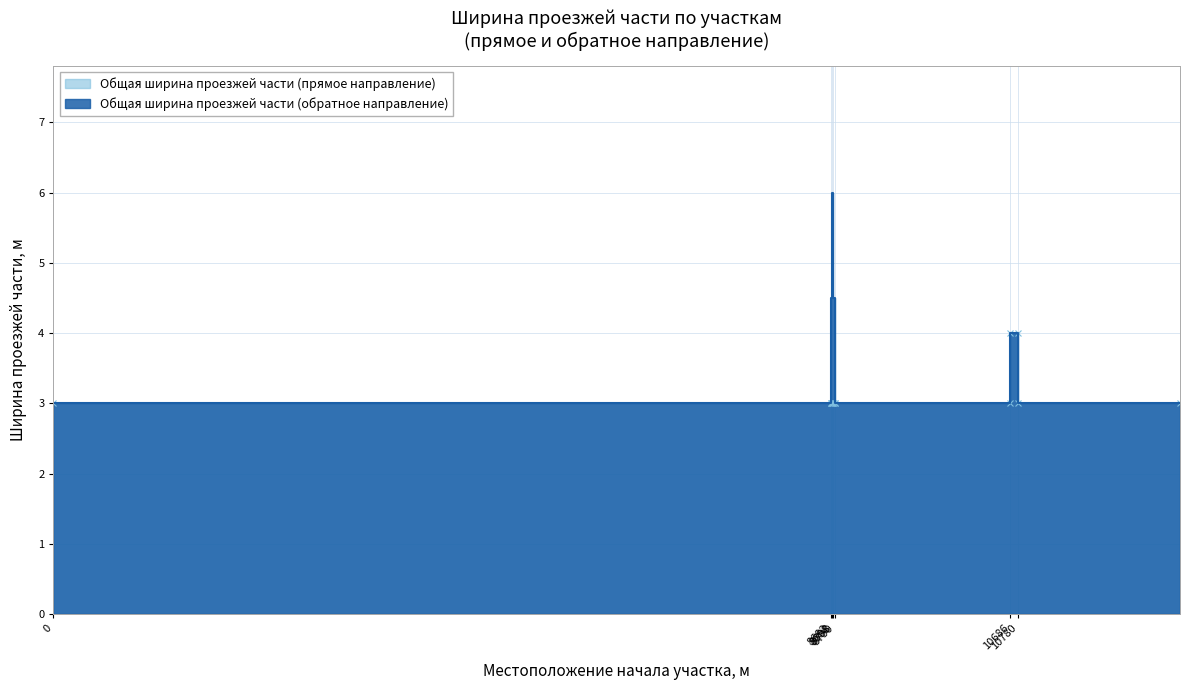

True or false: Общая ширина проезжей части (прямое направление) and Общая ширина проезжей части (обратное направление) cross at least once.

False